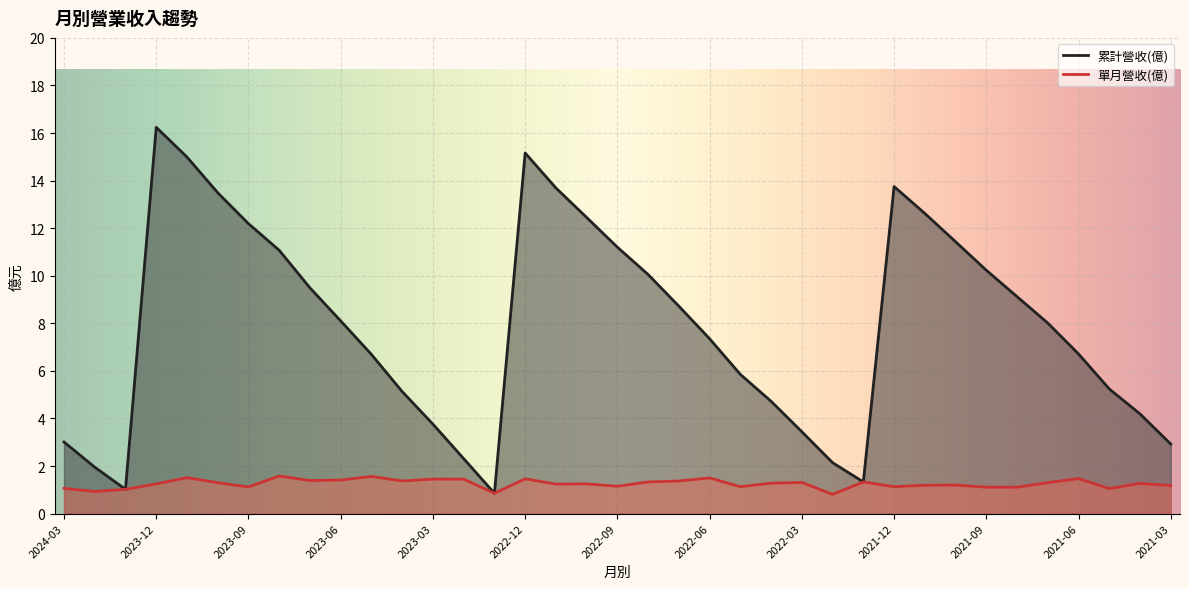

The value of 累計營收(億) at 2021-06 is 2.5. True or false?

False